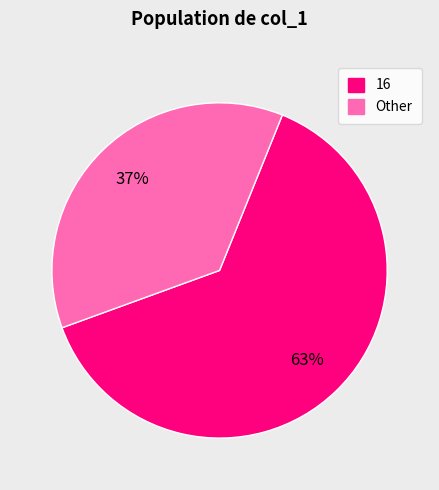

To the nearest percent, what is the average slice percentage?

50%